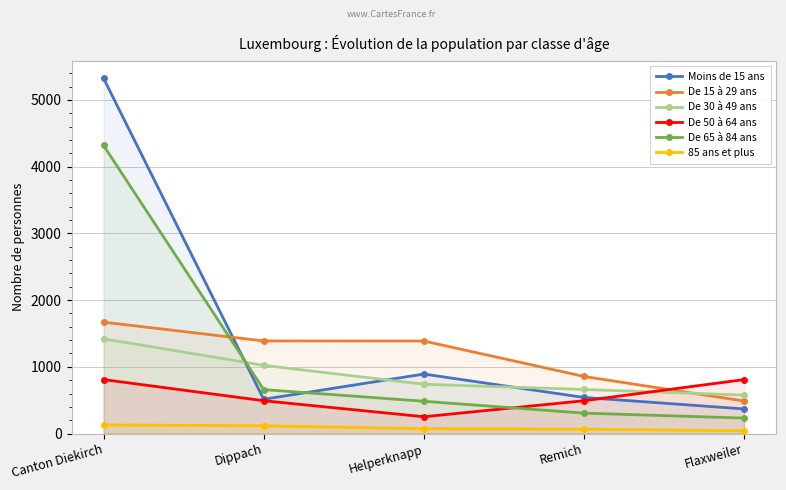

True or false: 85 ans et plus has more than 2 points higher than both neighbors.

False